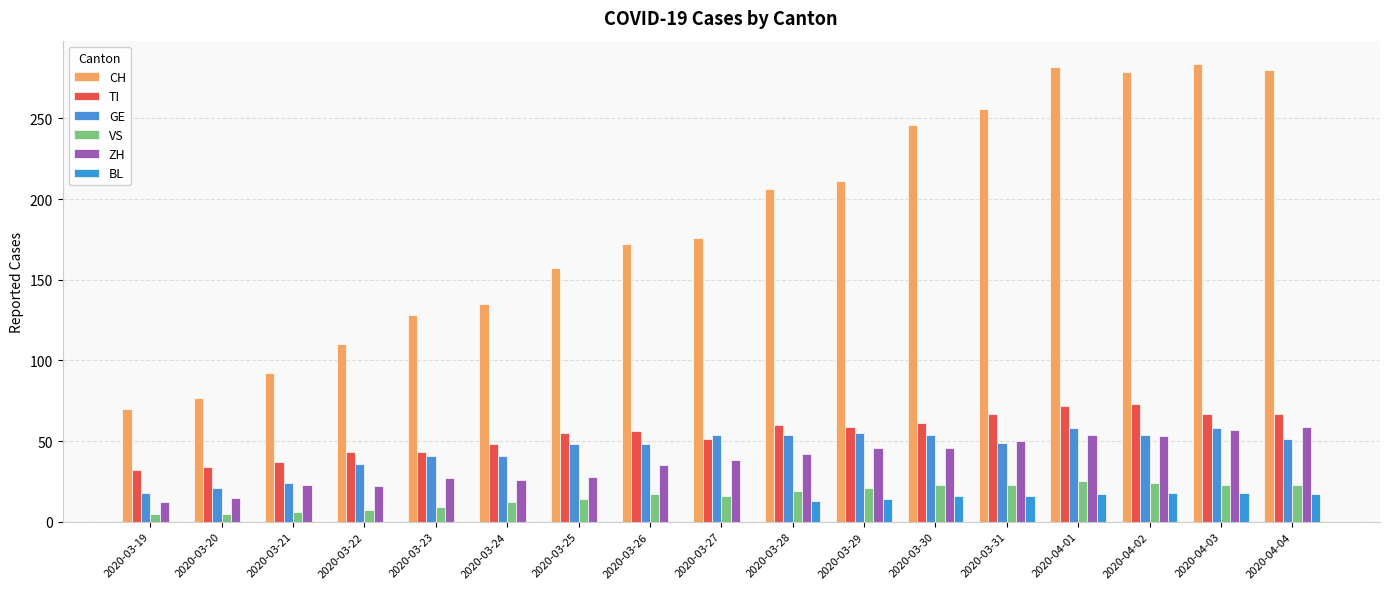

At which category is the sum across all series the highest?

2020-04-01